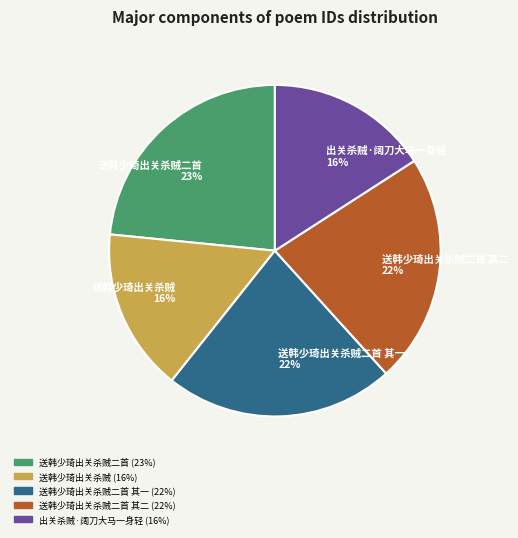

Combined, do 送韩少琦出关杀贼二首 and 送韩少琦出关杀贼 account for over 50%?

No